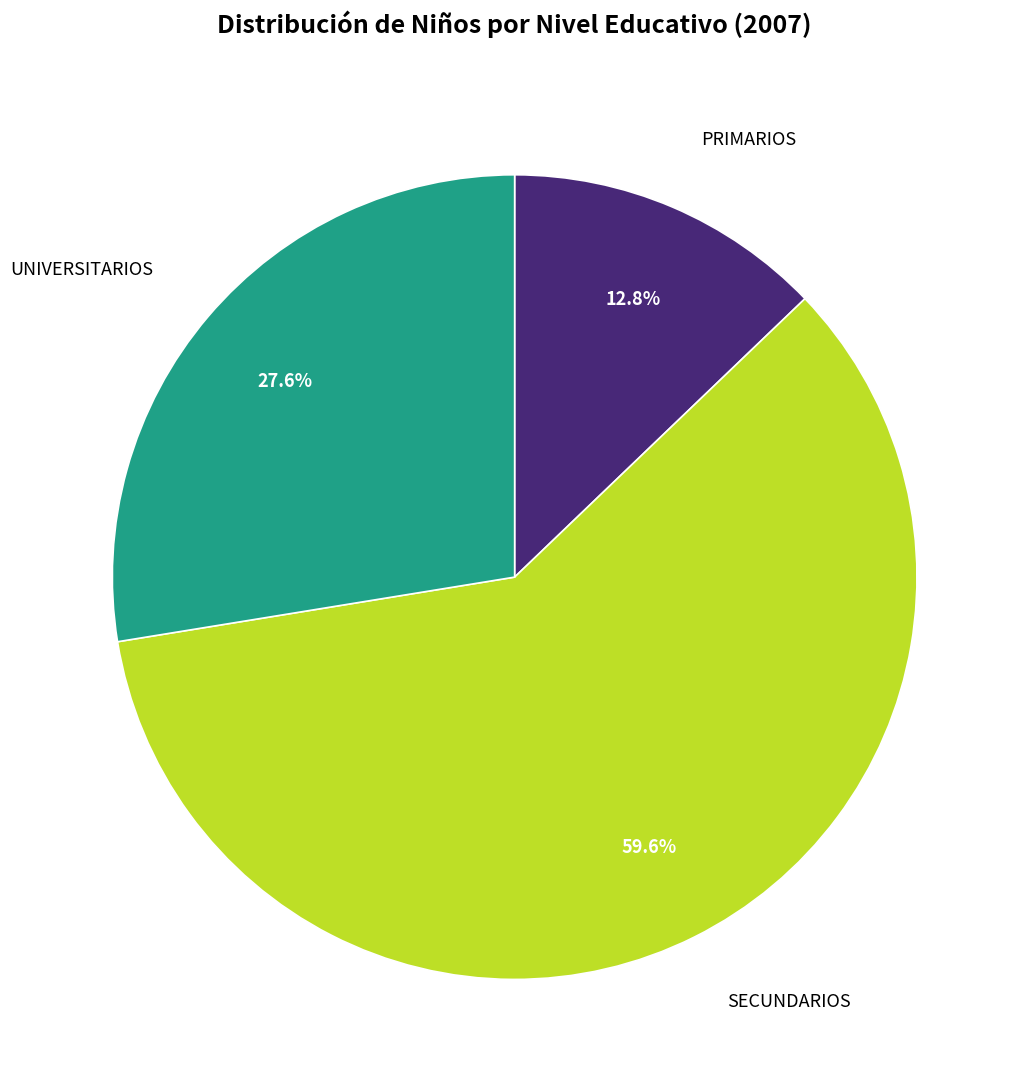

Is there any slice that represents more than half of the pie?

Yes